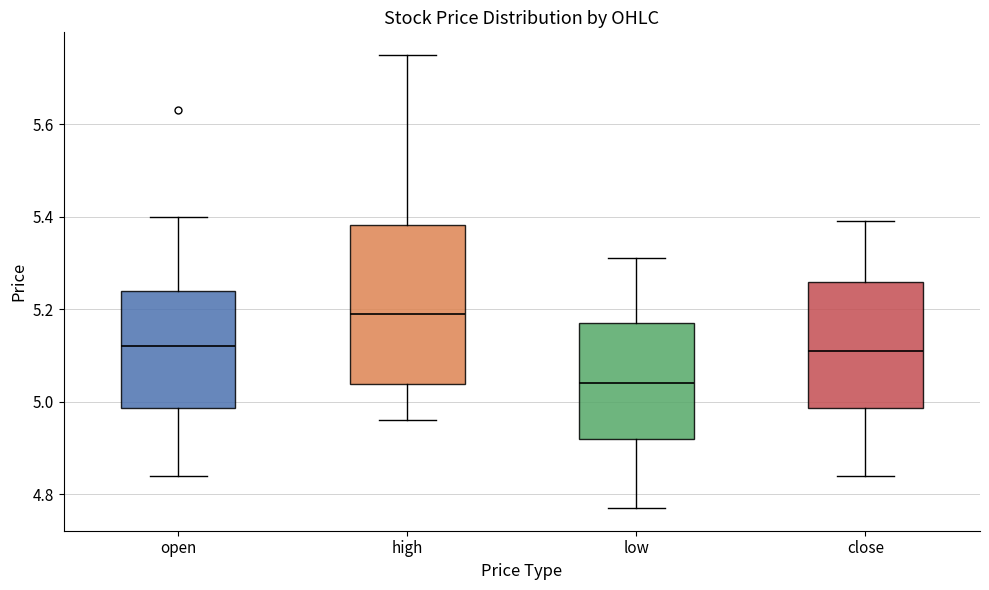

Where is the upper edge of the box for close on the y-axis? The values are not printed on the chart, so give them approximately, as read against the axis.

5.26